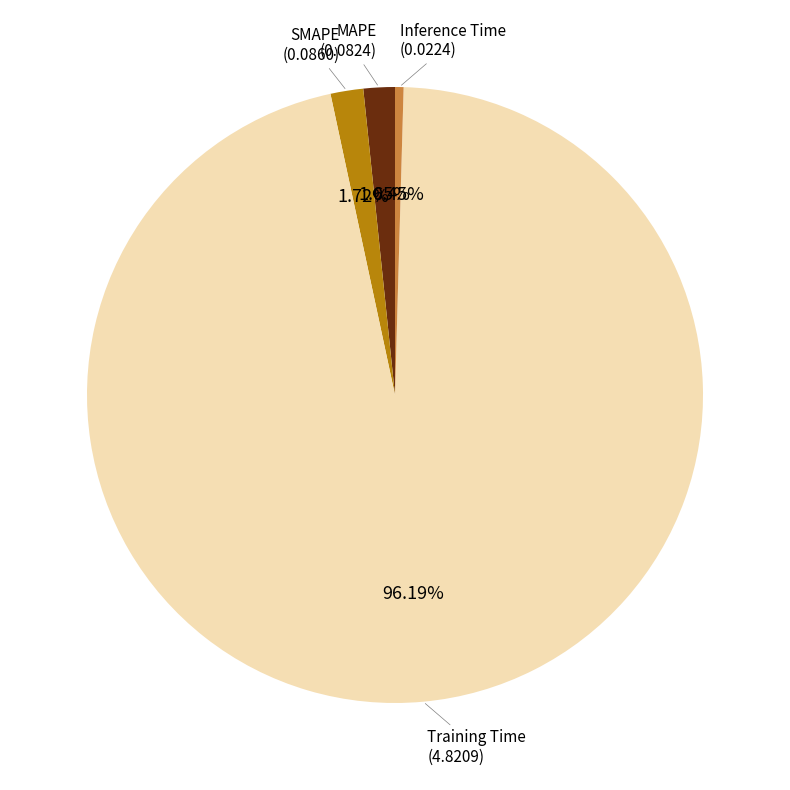

Is there a majority slice in this chart?

Yes